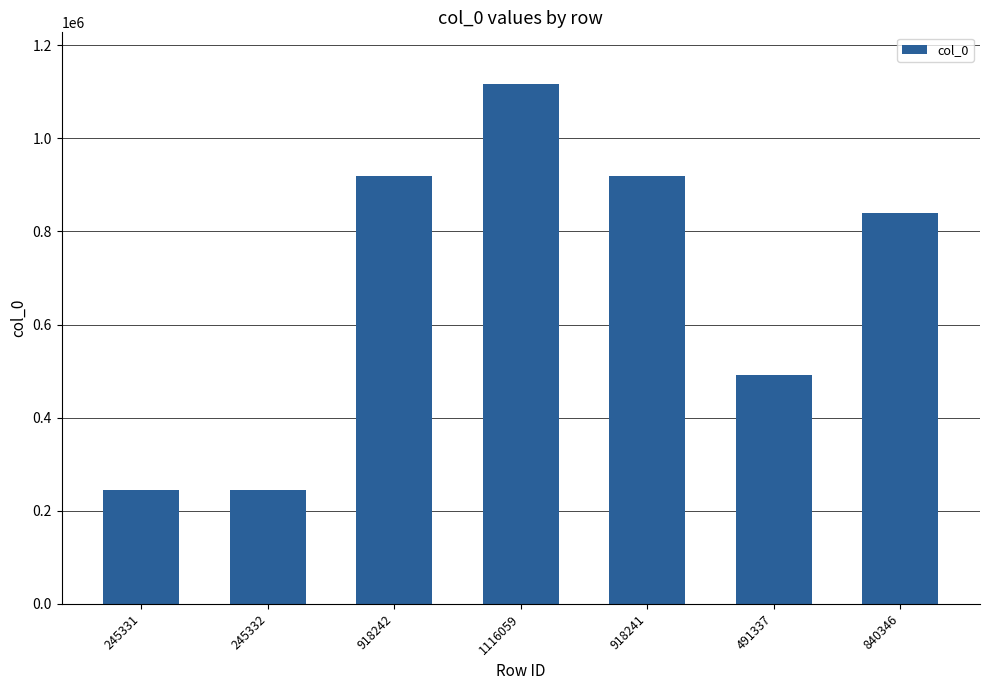

Between 1116059 and 245332, which is larger?

1116059